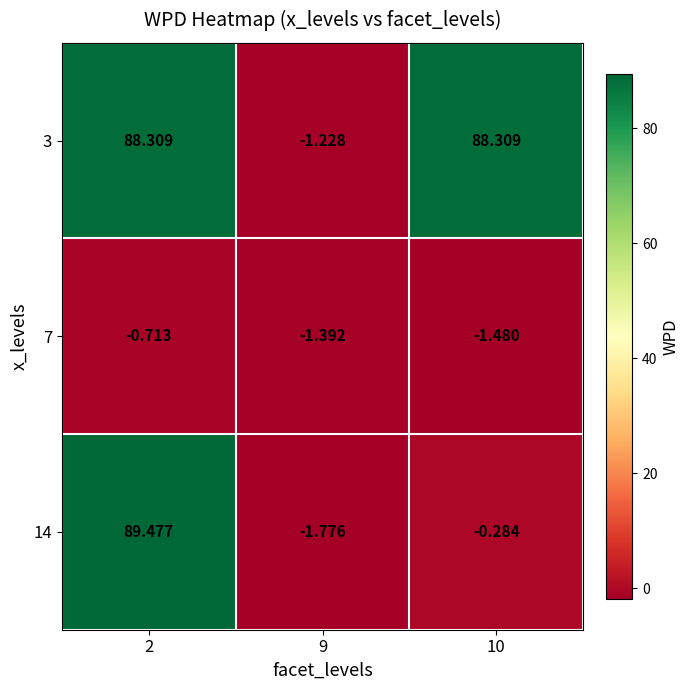

Is the value of 14 at 9 greater than the value of 7 at 2?

No